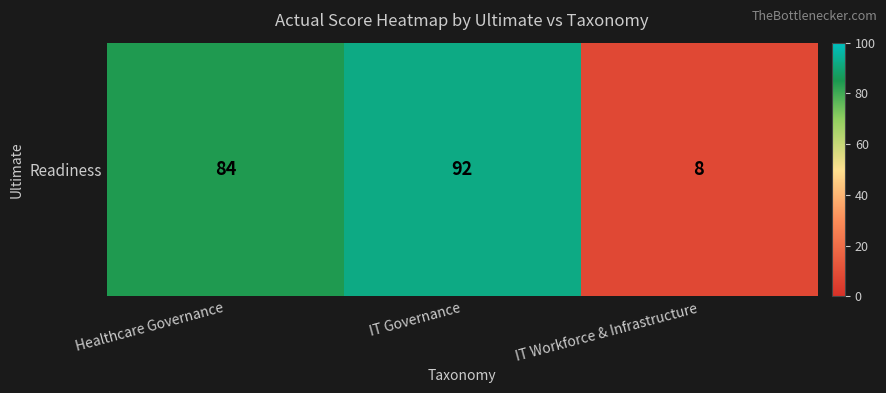

What is the change in value from Healthcare Governance to IT Governance?

+8